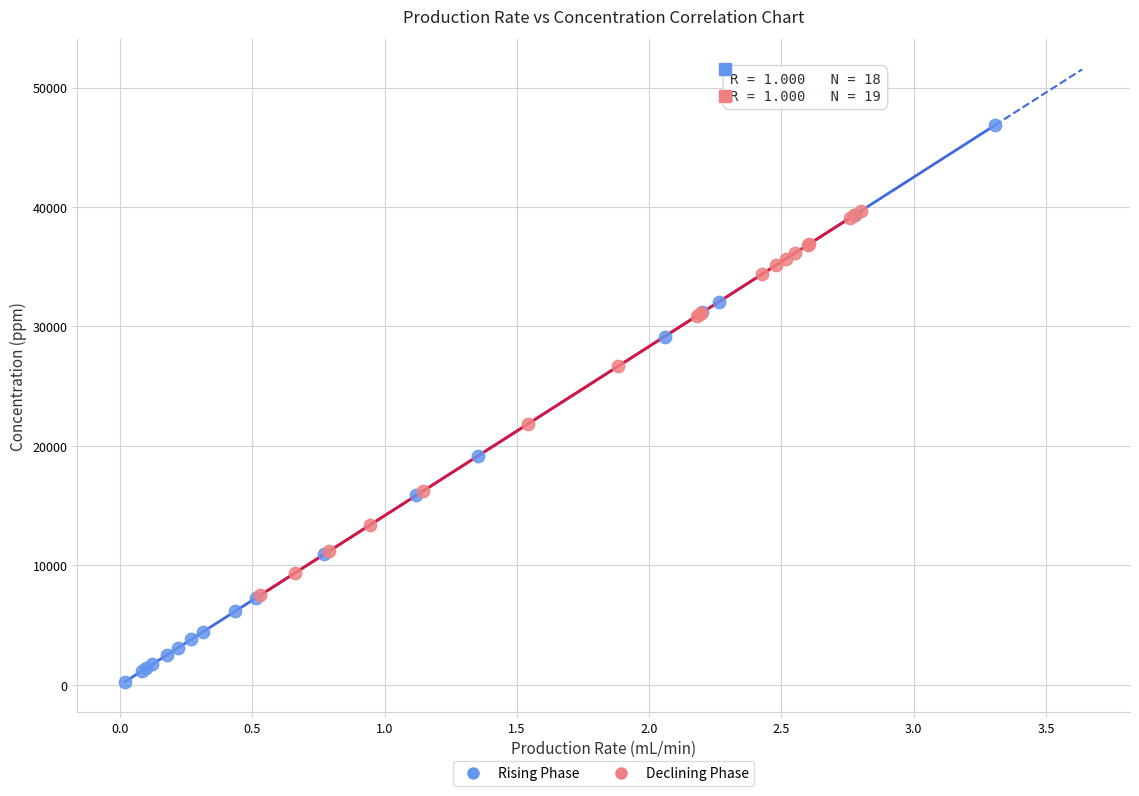

Which series contains the highest Y value?

Rising Phase